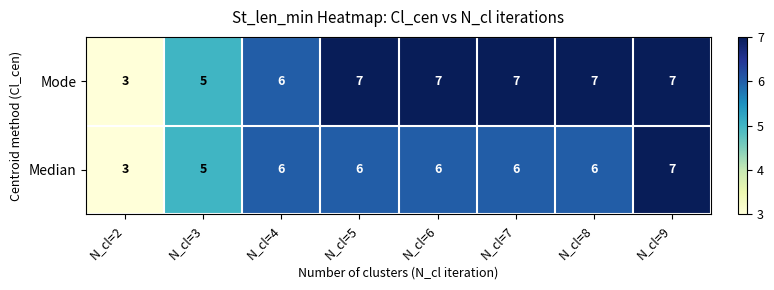

What is the sum of the Mode values at N_cl=2 and N_cl=6?

10